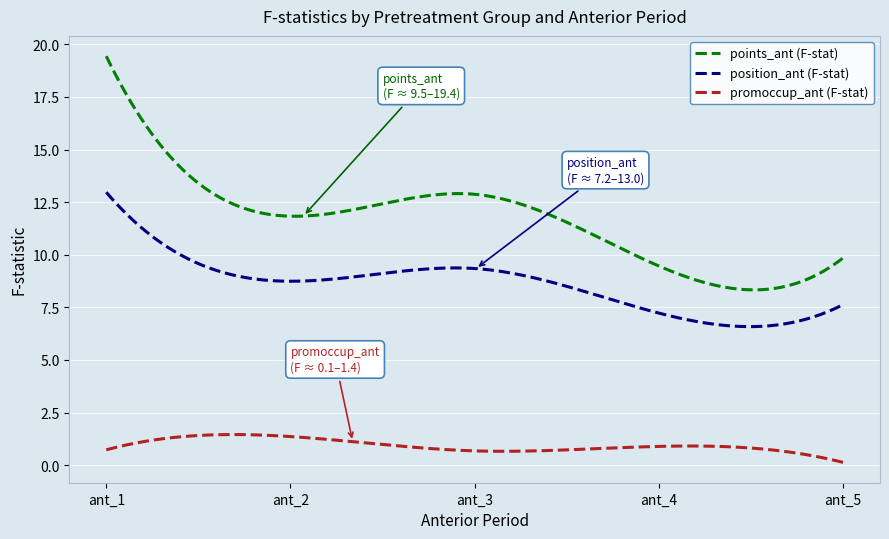

Which series has the largest range (max minus min)?

points_ant (F-stat)